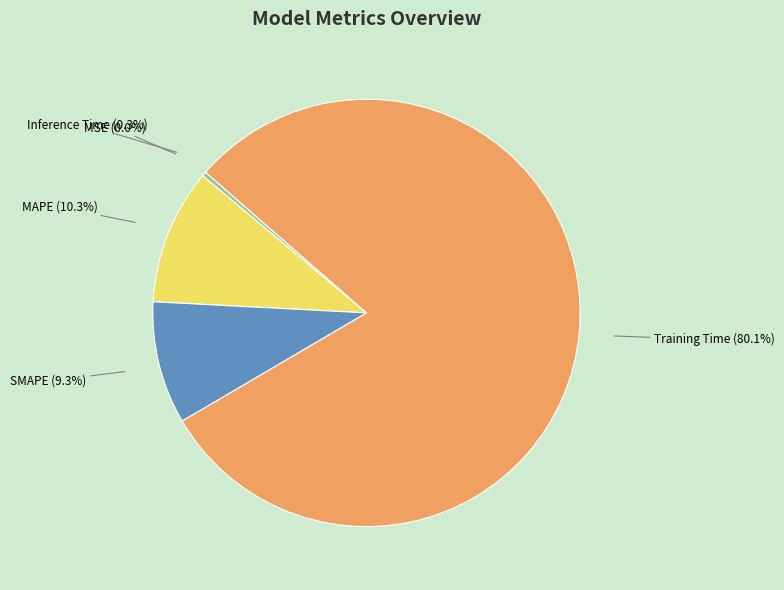

Do Inference Time and MAPE together represent more than half of the pie?

No